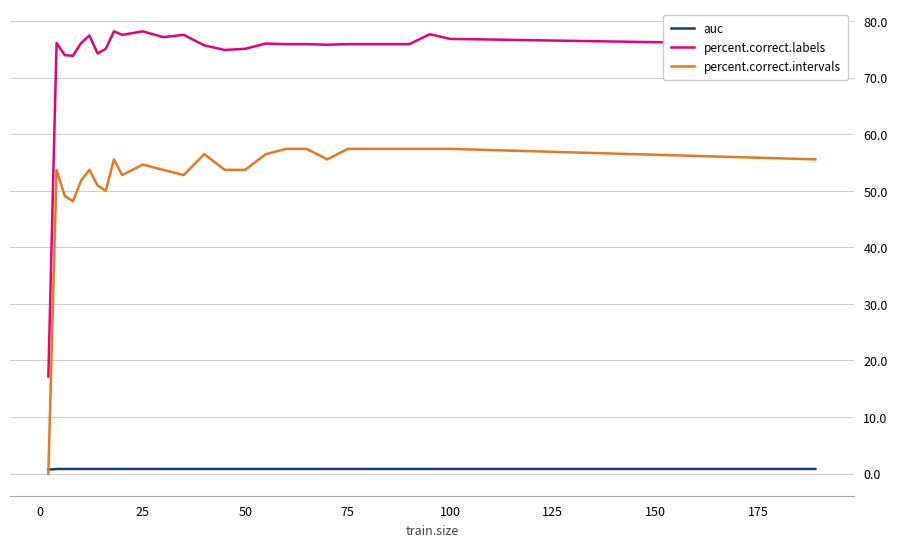

What is the average value of the percent.correct.labels series?

73.9